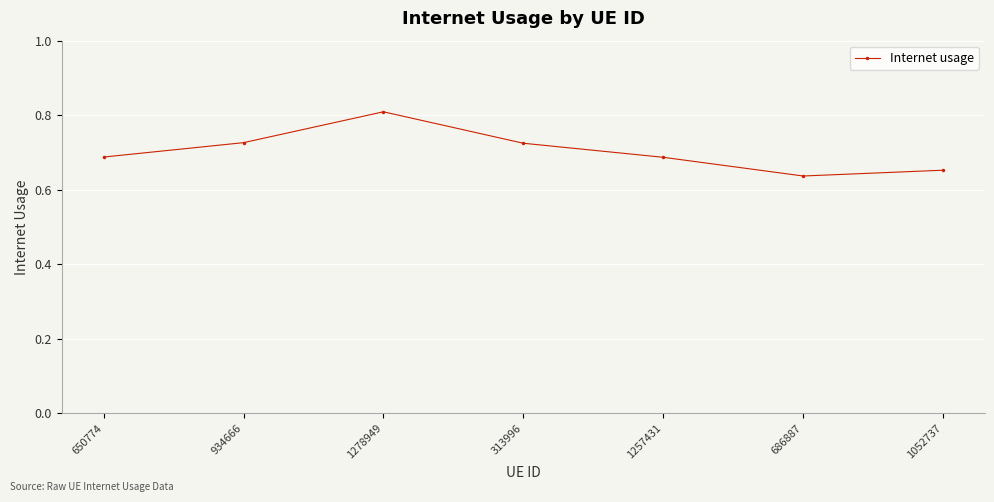

What is the sum of all values?

4.9